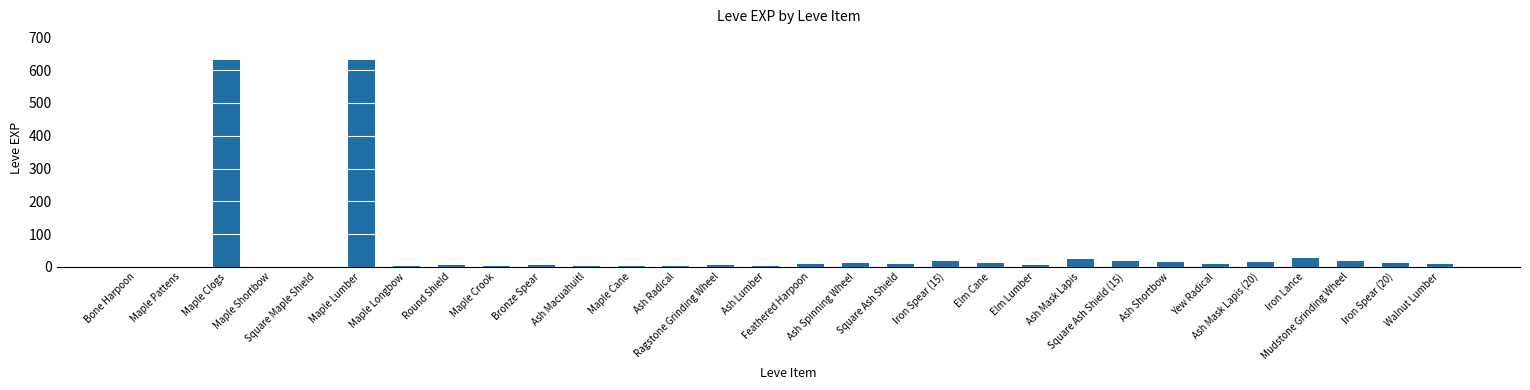

Where does the data first go above 9?

Maple Clogs